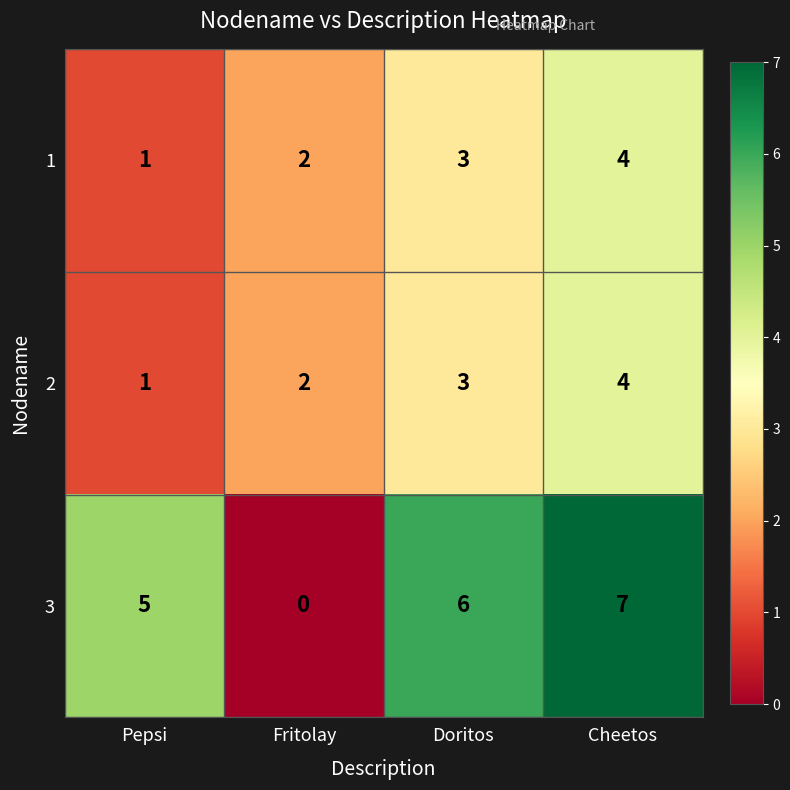

The value of 3 at Doritos is 11. True or false?

False